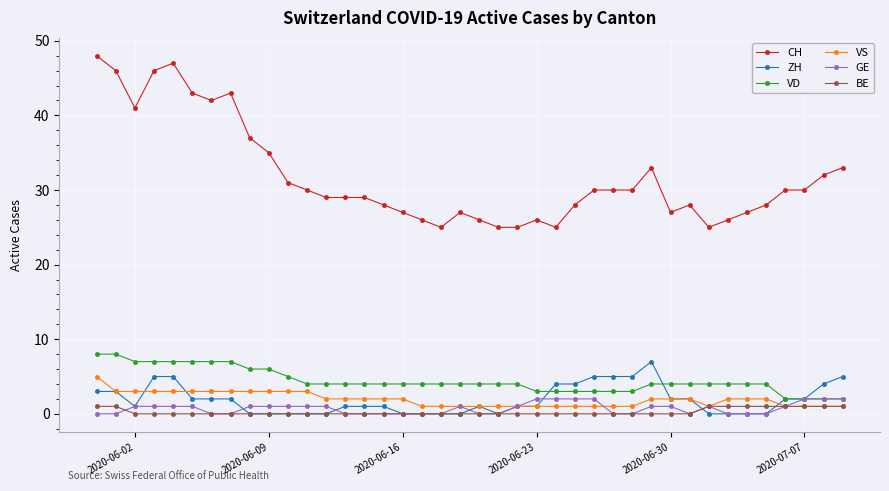

What is the highest value of the ZH series?

7